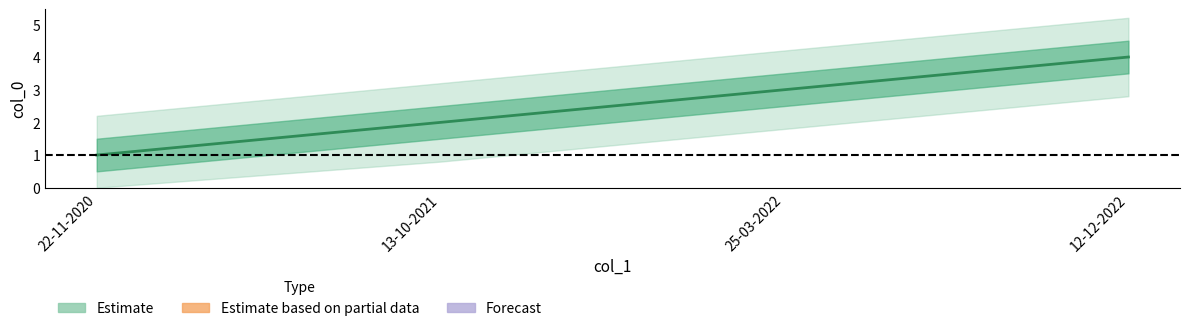

What is the greatest value displayed?

4